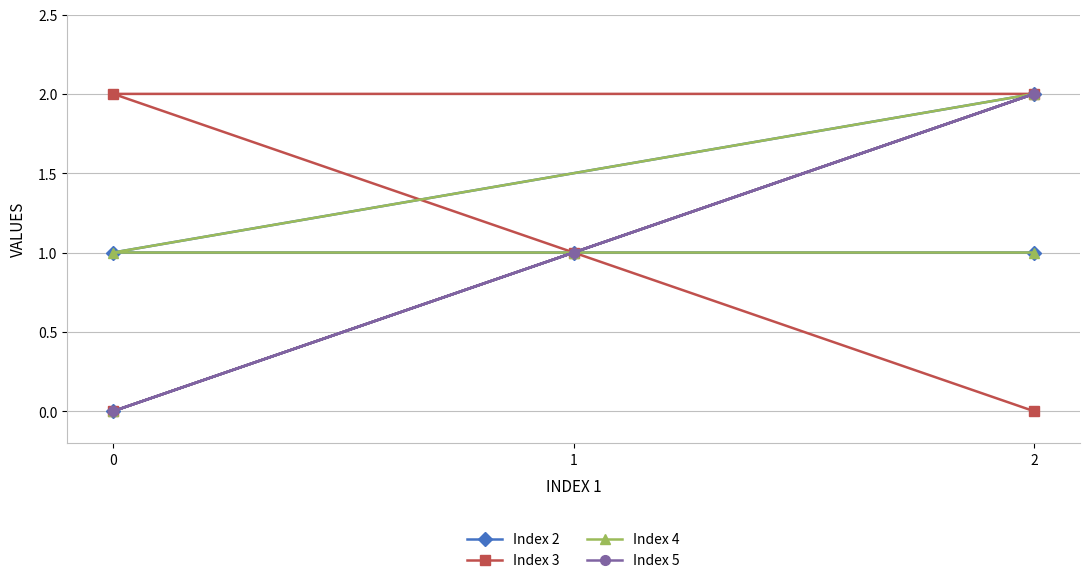

True or false: Index 5 and Index 4 cross at least once.

True